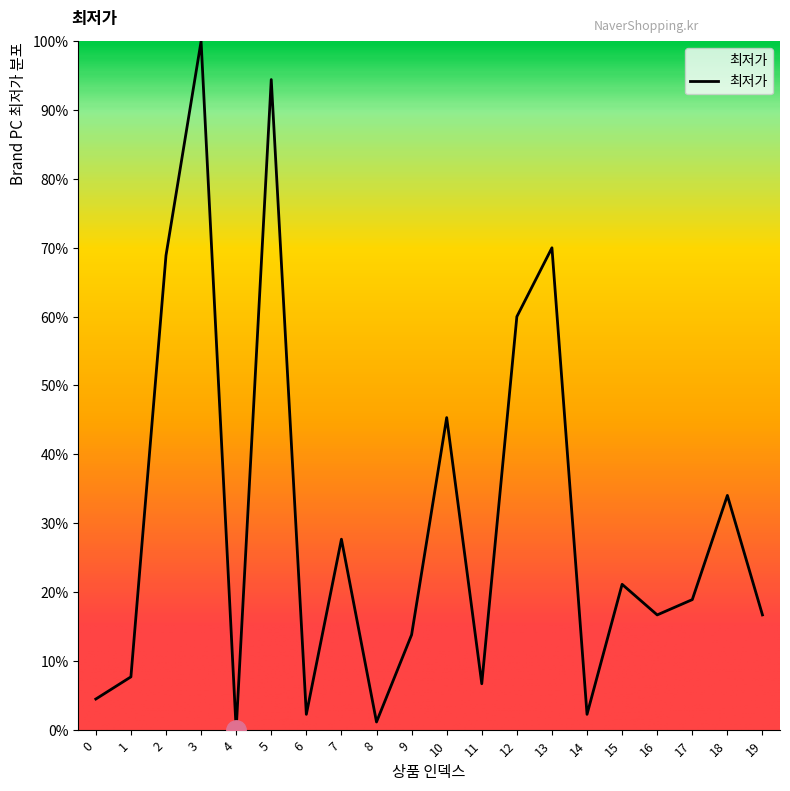

Is it true that the value at 3 is 100.0?

True